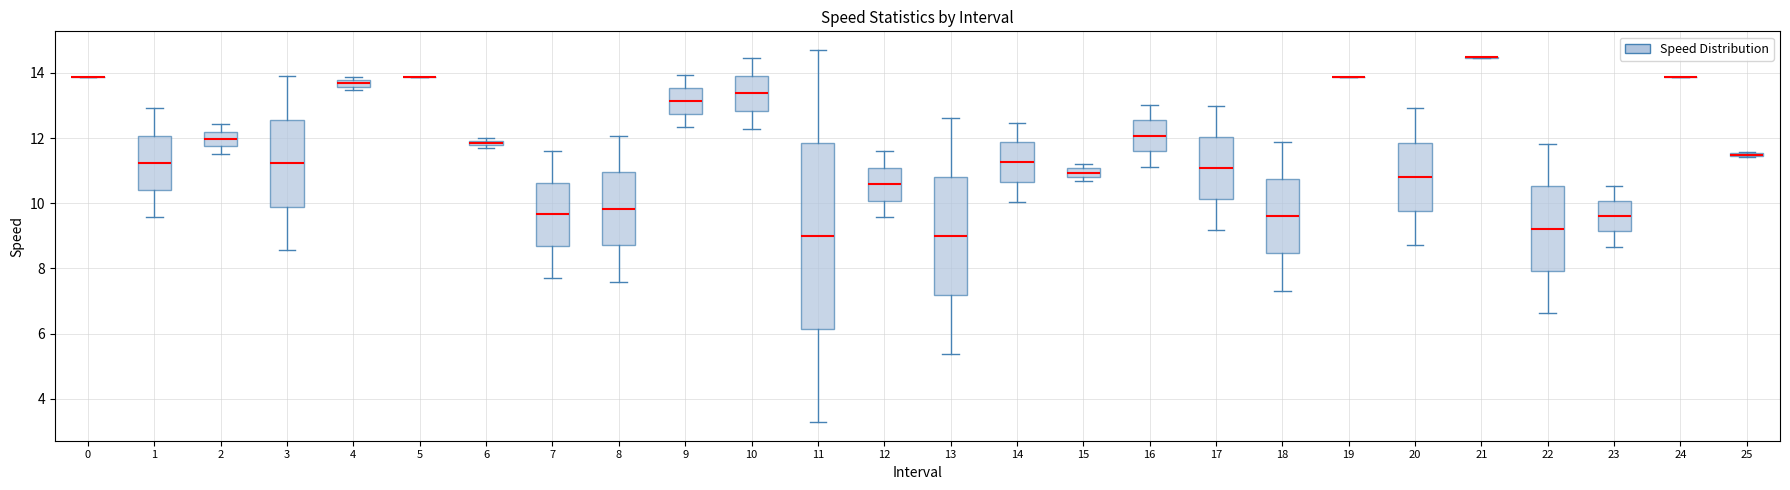

Comparing the boxes themselves (not the whiskers), which one is the tallest?

11